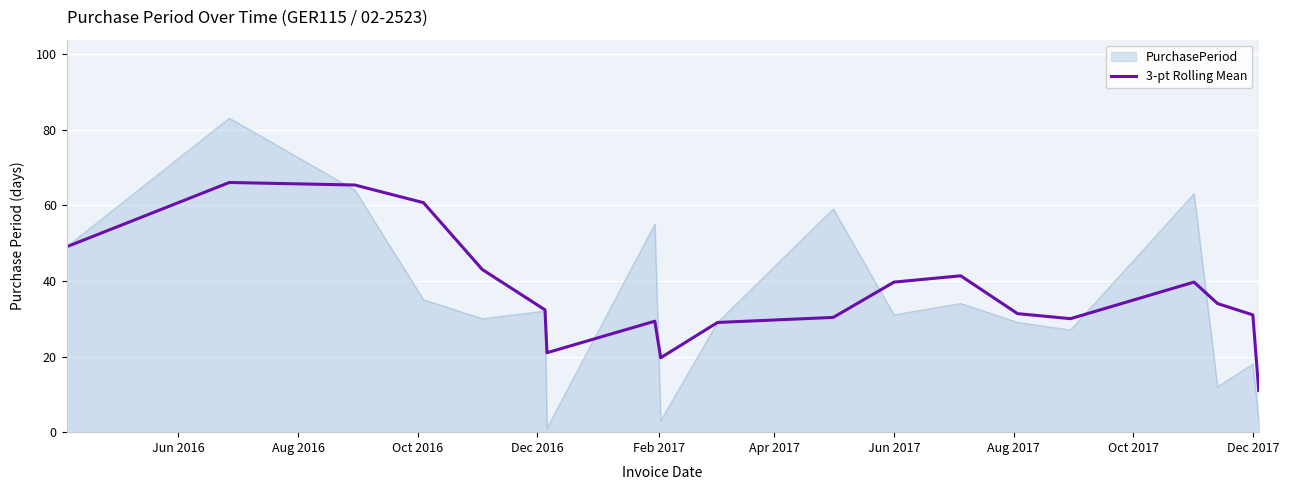

Which series has the widest spread of values?

PurchasePeriod